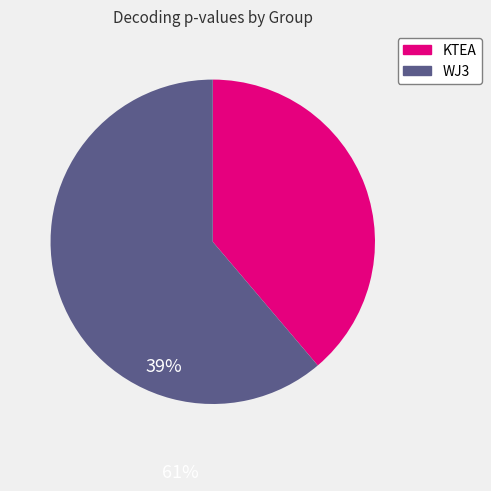

Is there a majority slice in this chart?

Yes